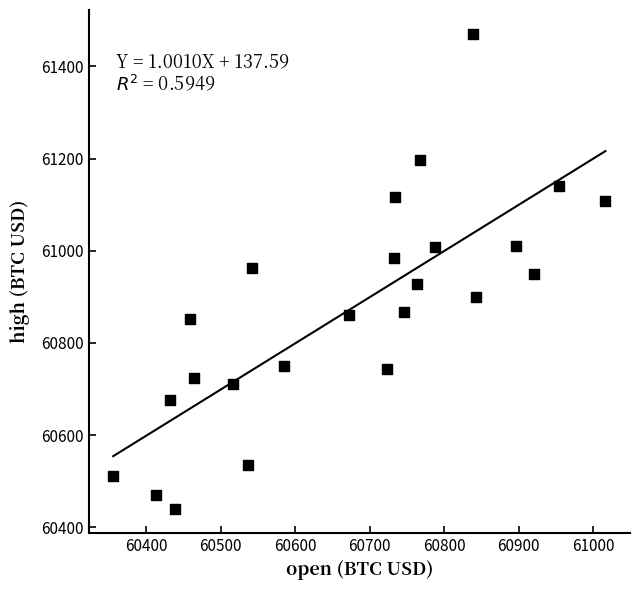

What is the range of X values (max minus min)?

661.0